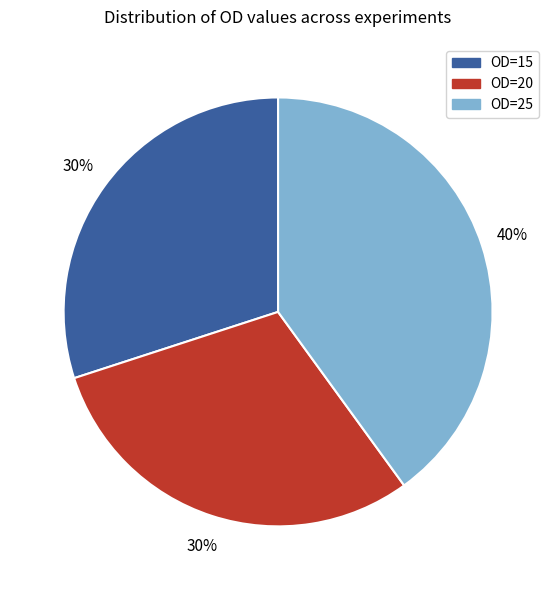

What is the ratio of the value at OD=25 to the value at OD=15?

1.3